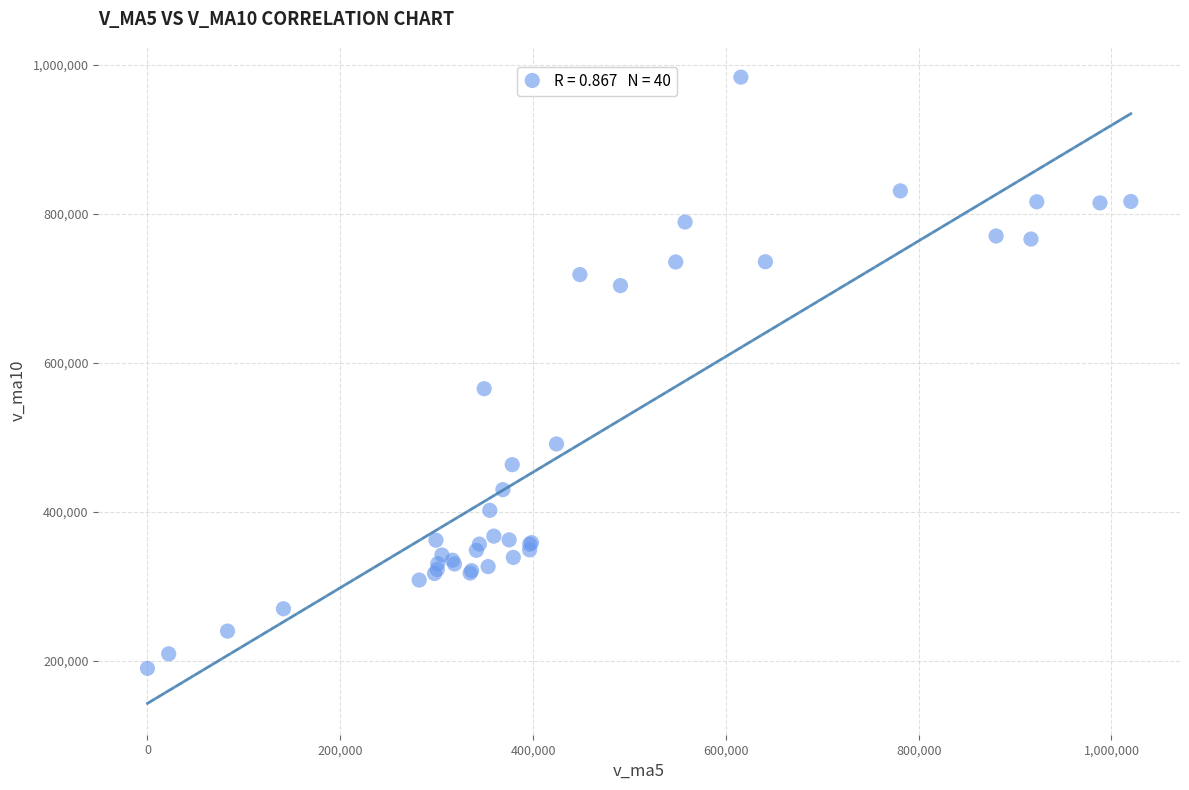

What Y value in the scatter plot is closest to 586545?

565149.7